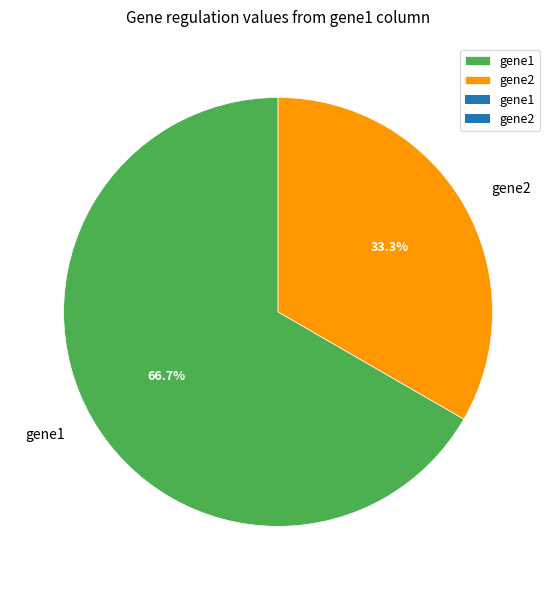

Combined, do gene2 and gene1 account for over 50%?

Yes